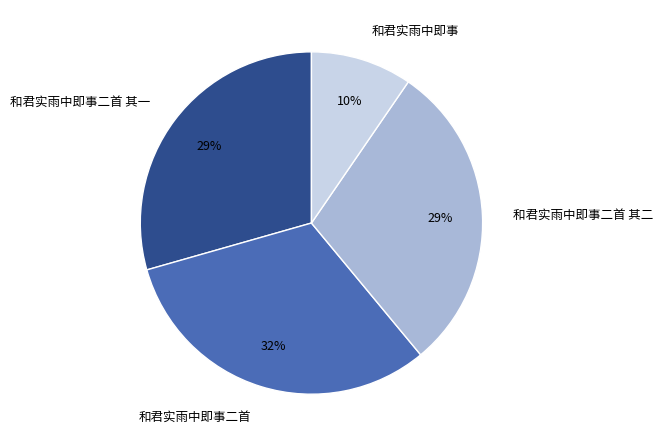

Which has a higher value, 和君实雨中即事二首 其一 or 和君实雨中即事?

和君实雨中即事二首 其一